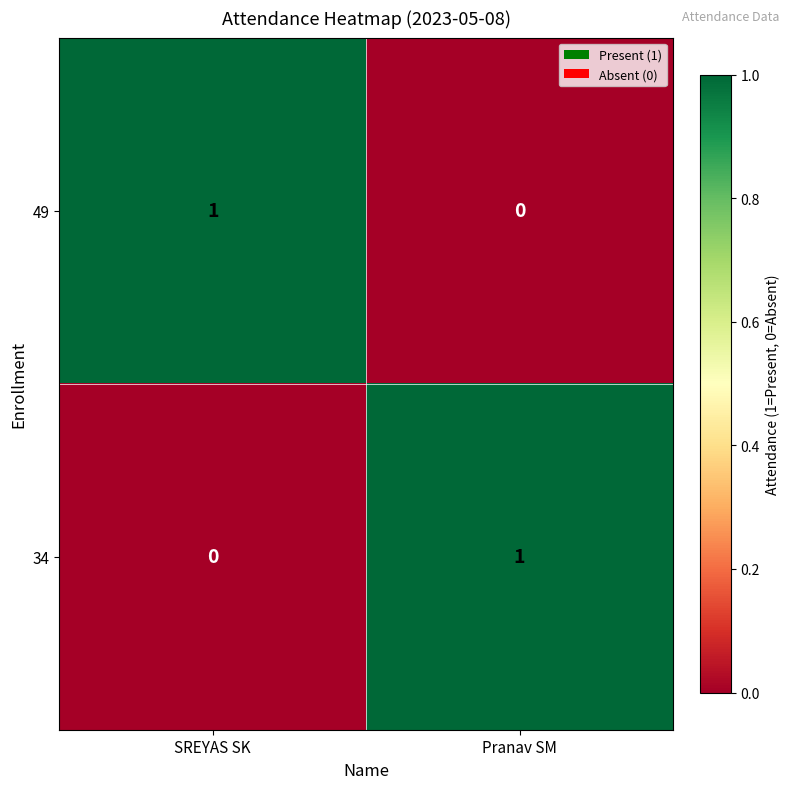

Which category has the lowest value in the 49 series?

Pranav SM